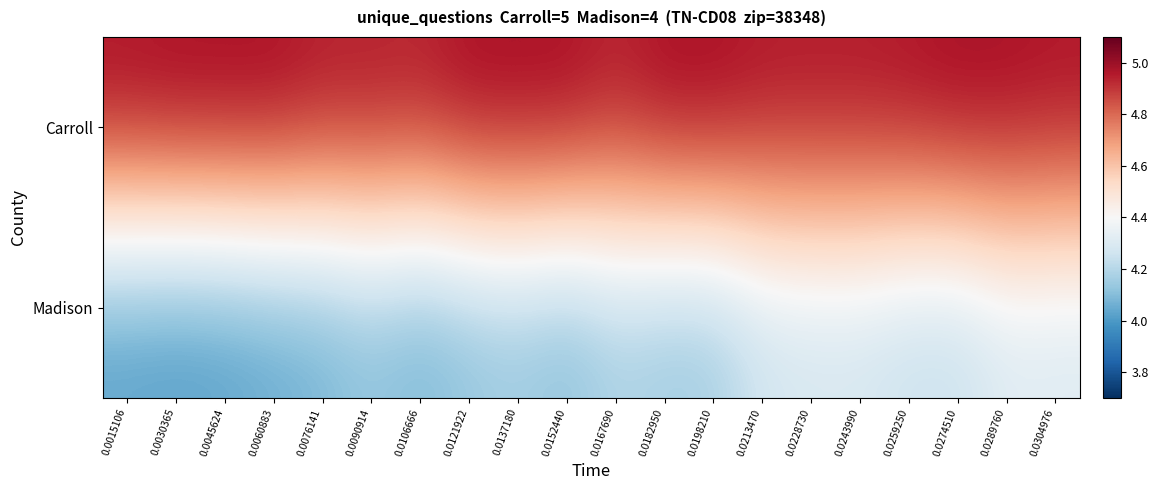

Rank the series by their maximum value, from highest to lowest.

Carroll, Madison